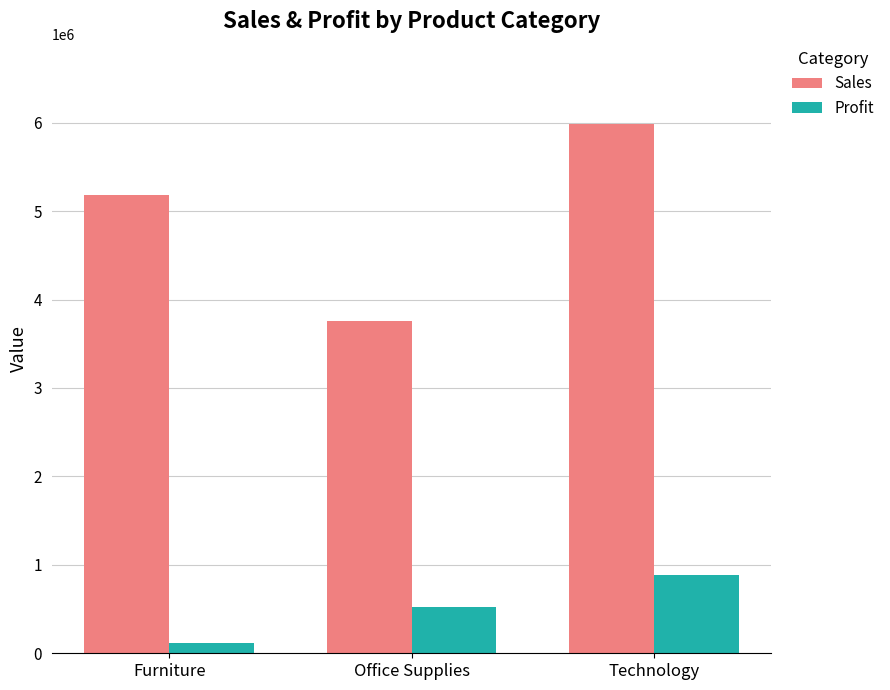

Does the chart contain stacked bars?

No